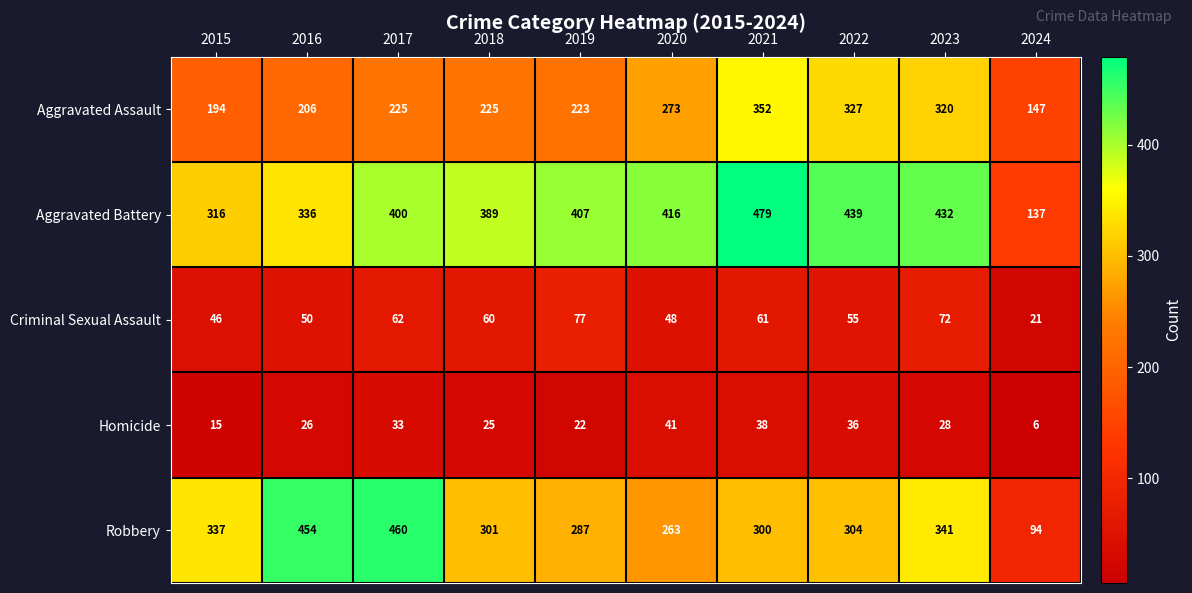

At which category is the sum across all series the highest?

2021